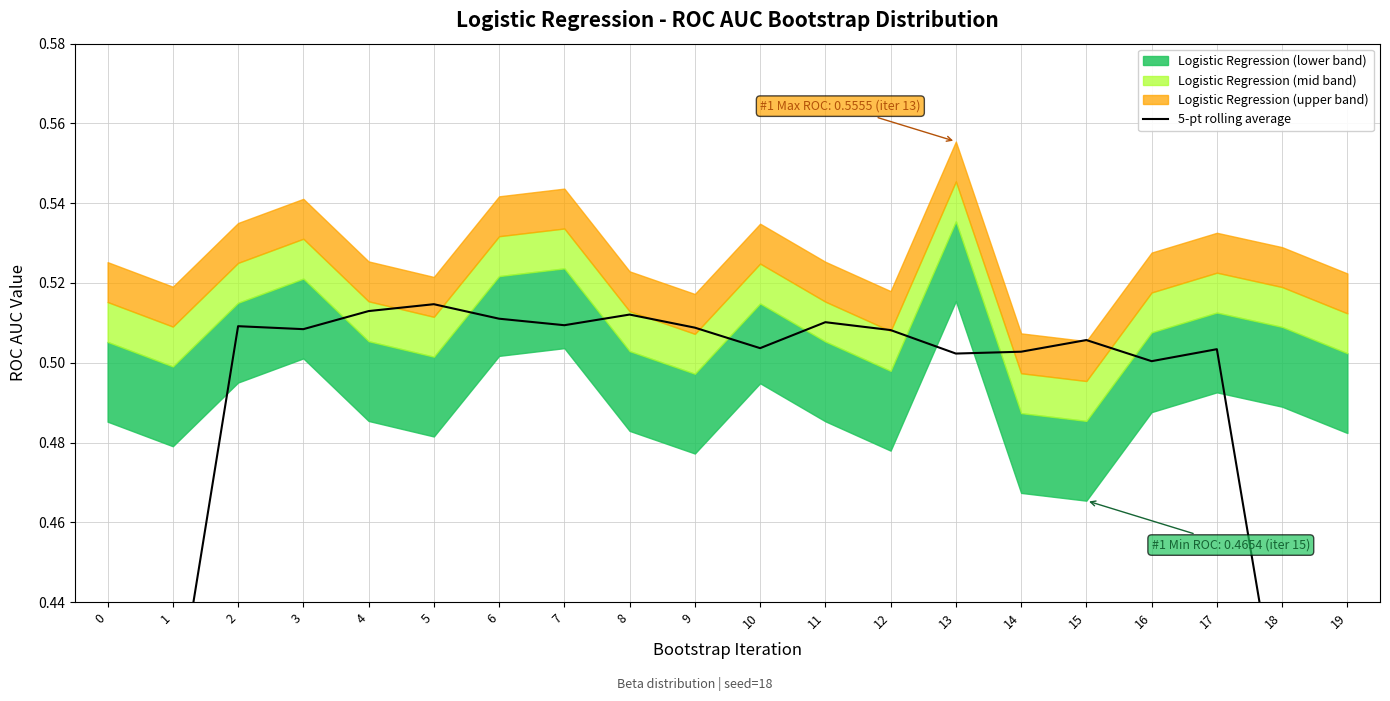

What is the difference between the maximum and minimum values?

0.2